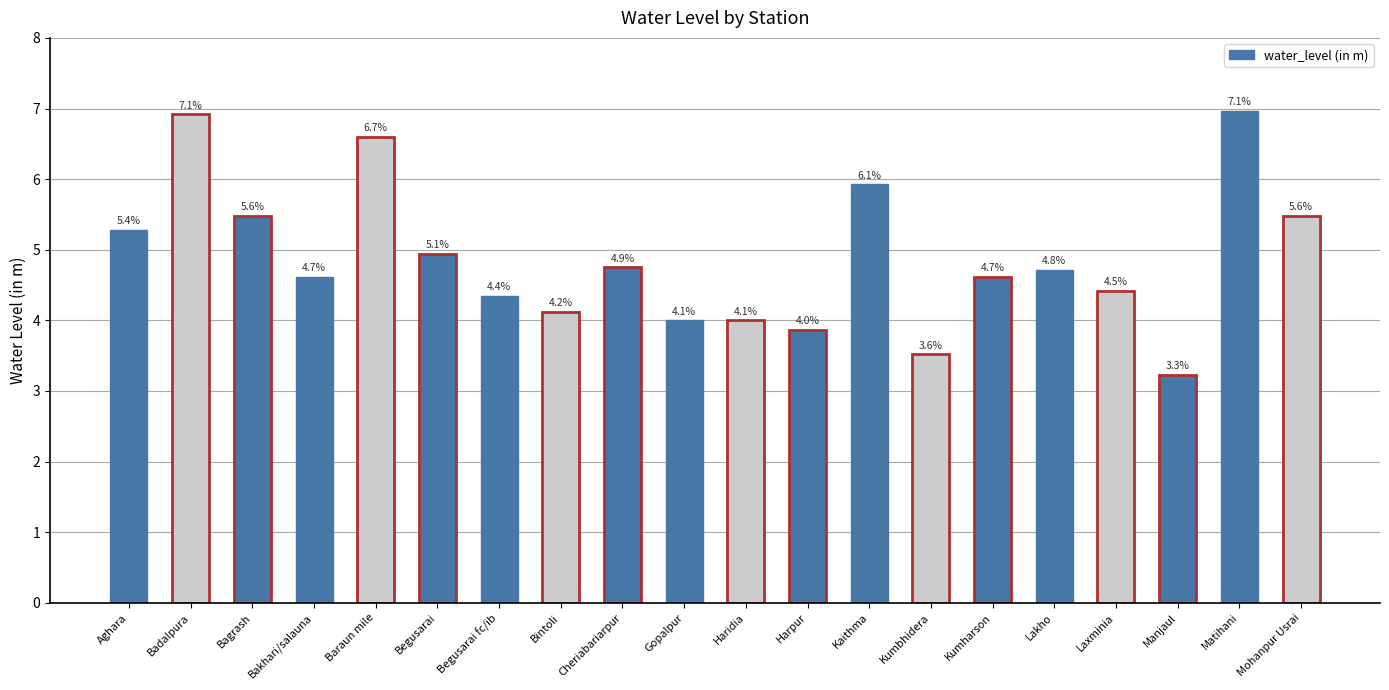

How many bars are there in total?

20